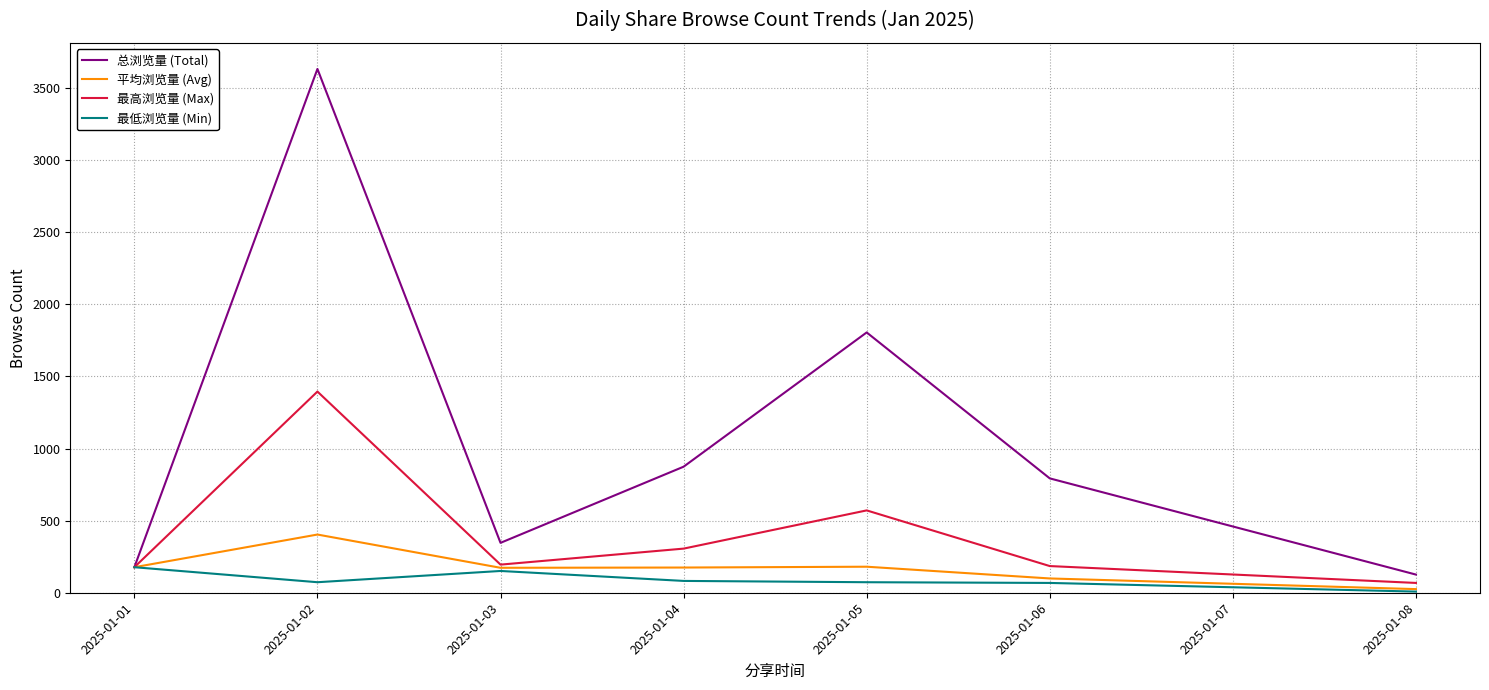

What is the minimum value for 最高浏览量 (Max)?

68.0